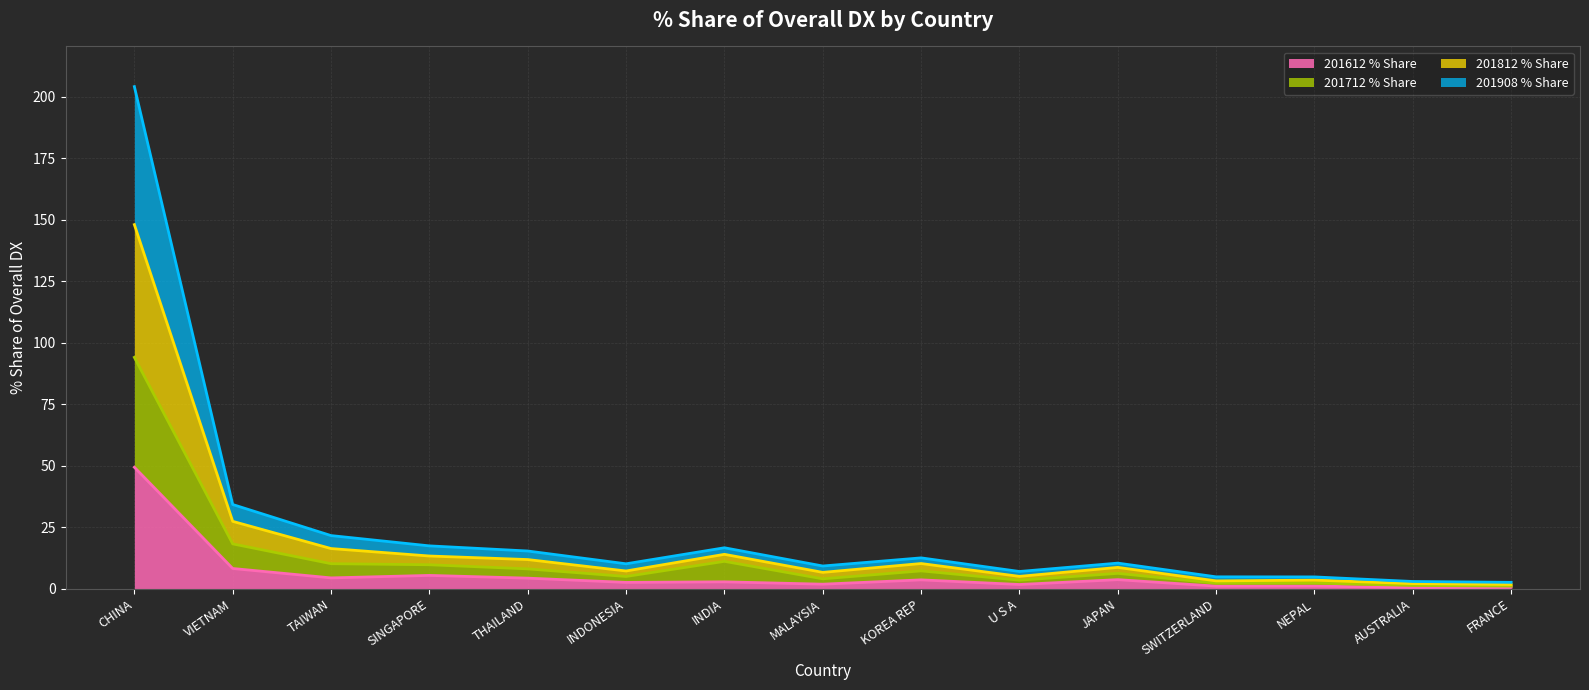

Which has a higher value, INDONESIA or CHINA?

CHINA